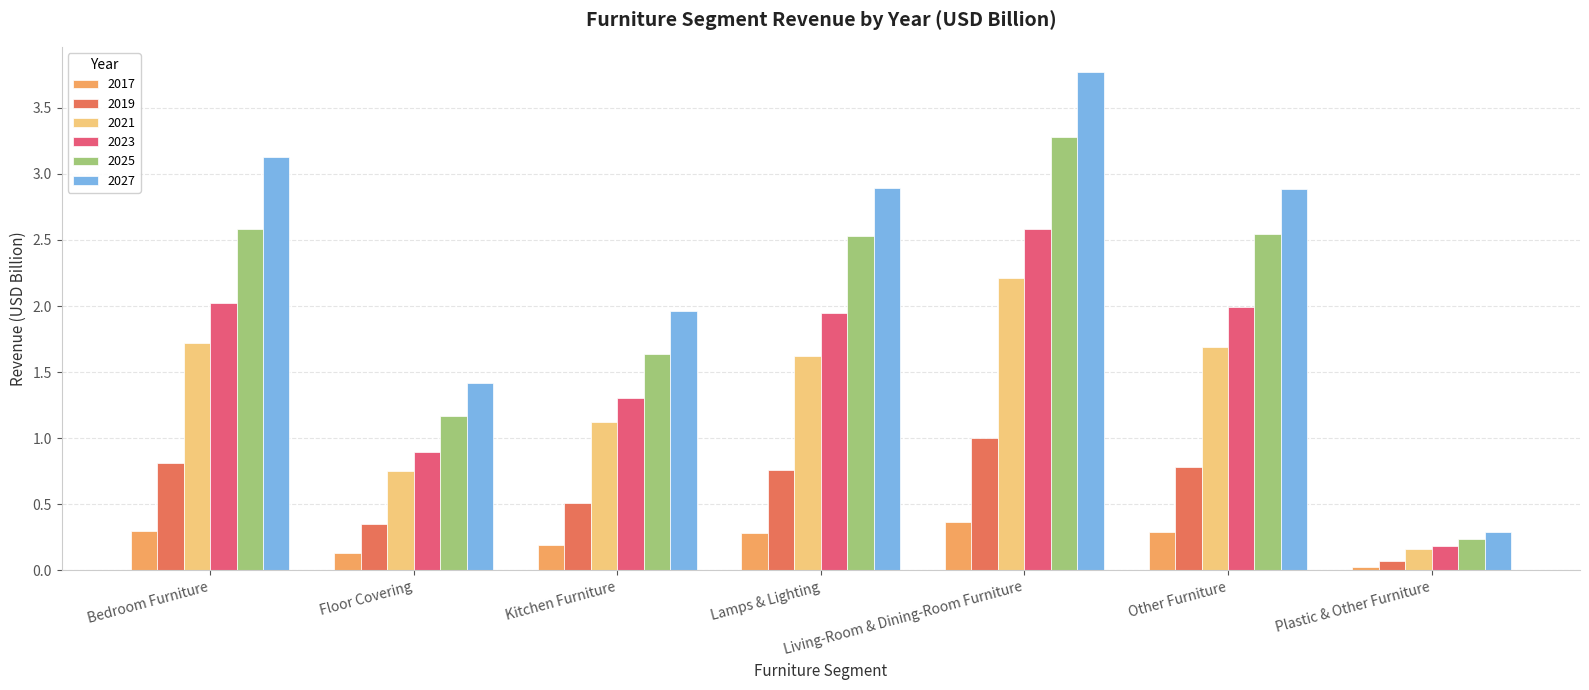

Which series has the largest total across all categories?

2027